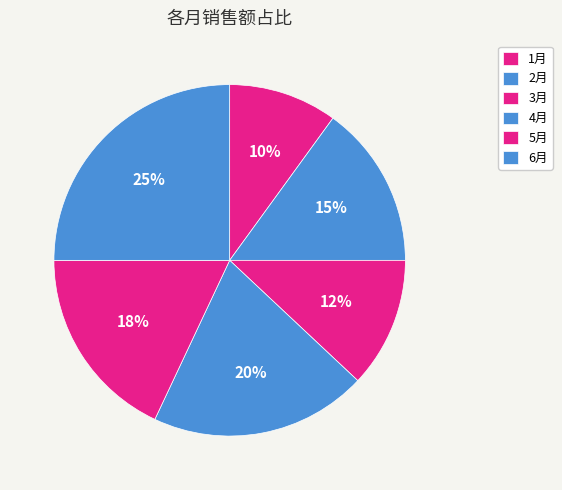

To the nearest percent, what is the combined percentage of 1月 and 2月?

25%